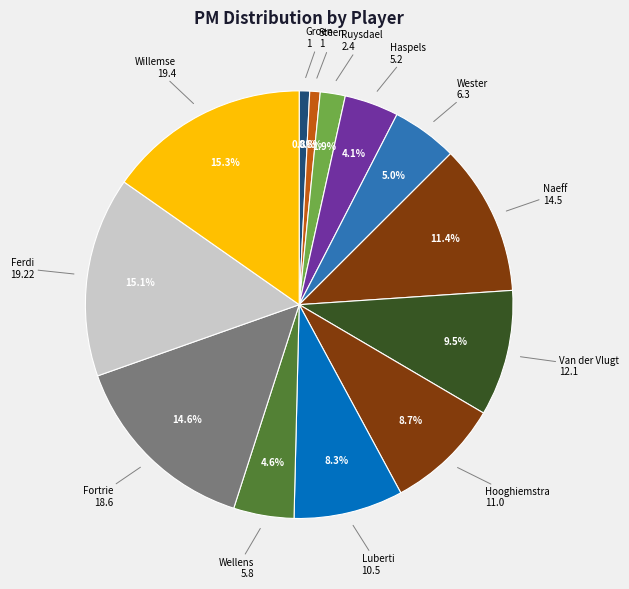

How many slices are in this pie chart?

13